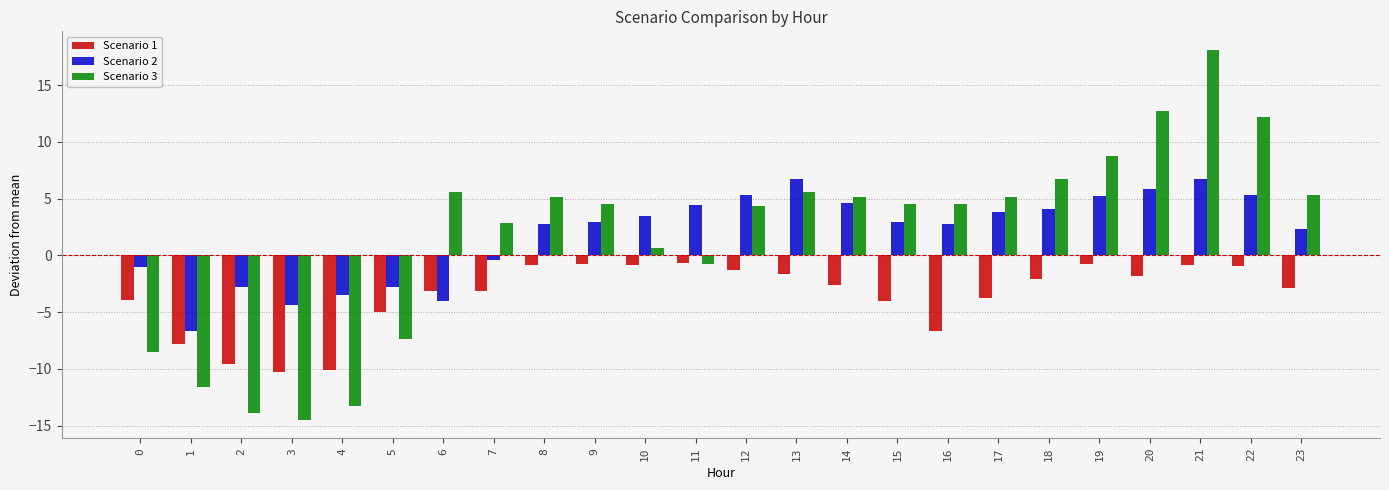

What is the minimum value for Scenario 3?

-14.5